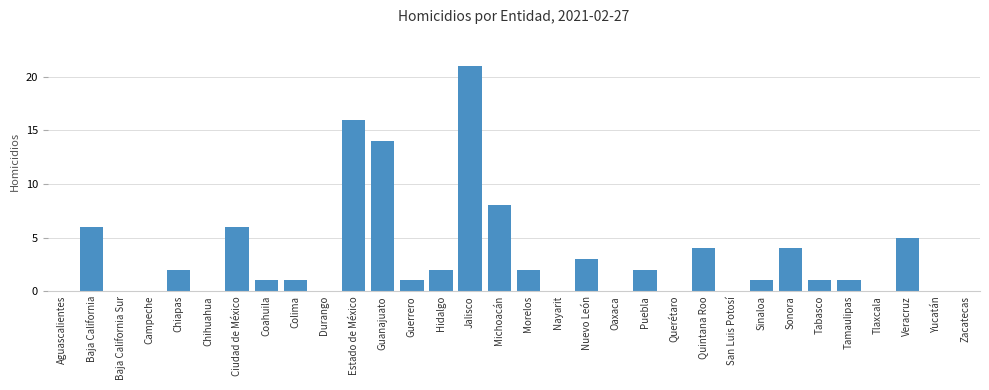

Between Puebla and Oaxaca, which is larger?

Puebla